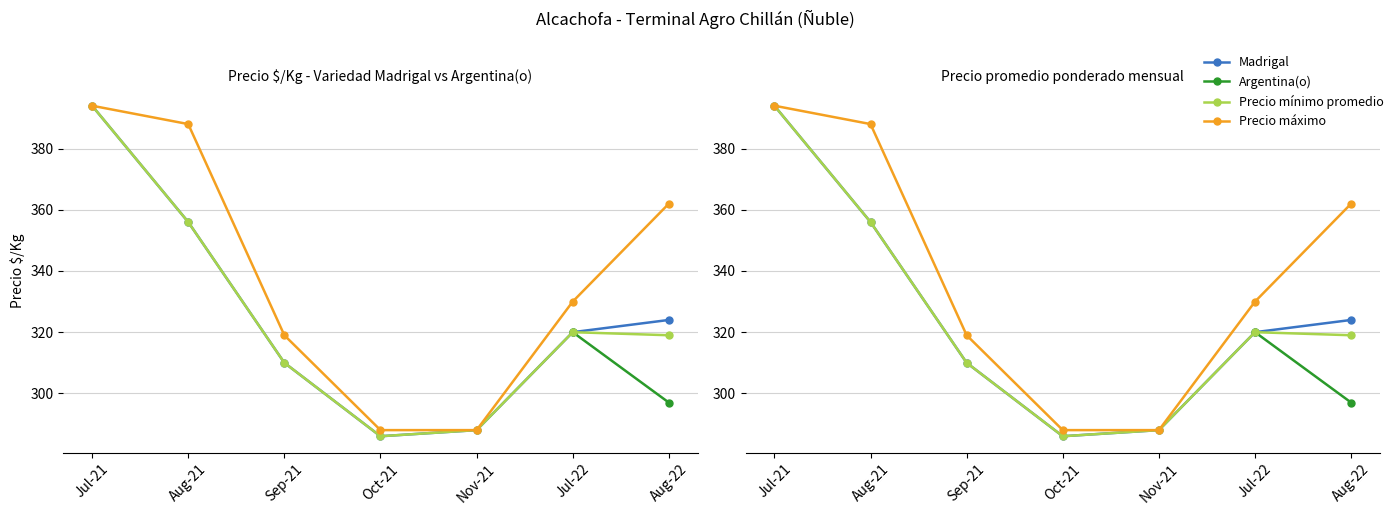

What position from the left is Nov-21?

5